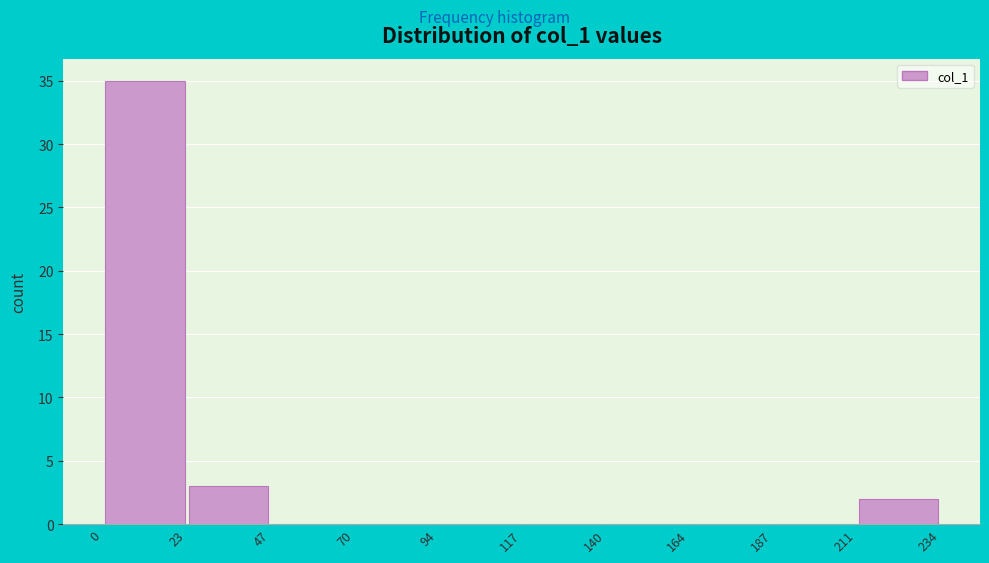

Reading left to right, list every bar in this chart as the range it spans on the x-axis followed by its height. The values are not printed on the chart, so give them approximately, as read against the axis.

0 to 23: 35
23 to 47: 3
47 to 70: 0
70 to 94: 0
94 to 117: 0
117 to 140: 0
140 to 164: 0
164 to 187: 0
187 to 211: 0
211 to 234: 2